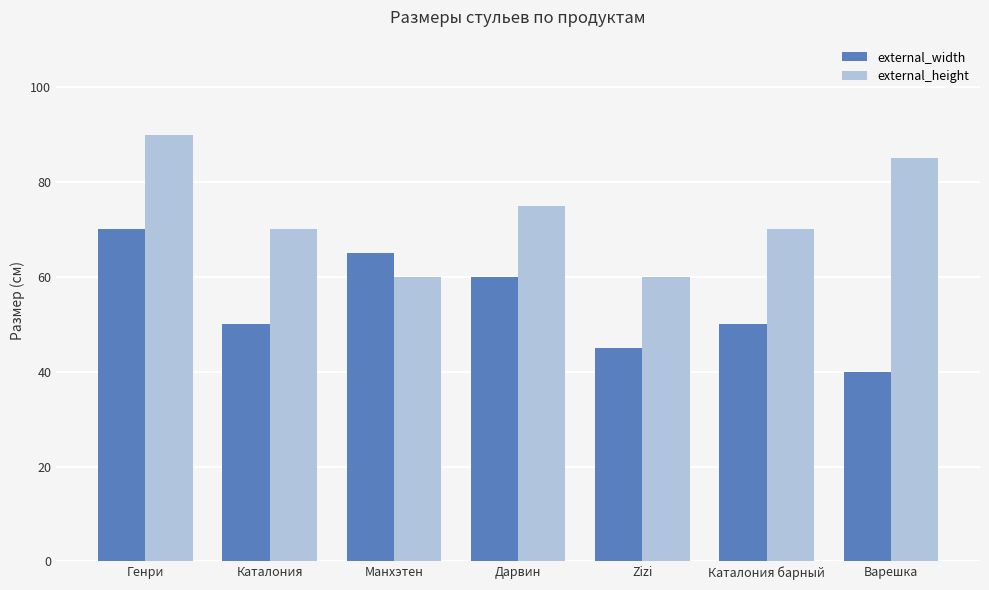

What is the difference between the maximum and second lowest values in the external_height series?

30